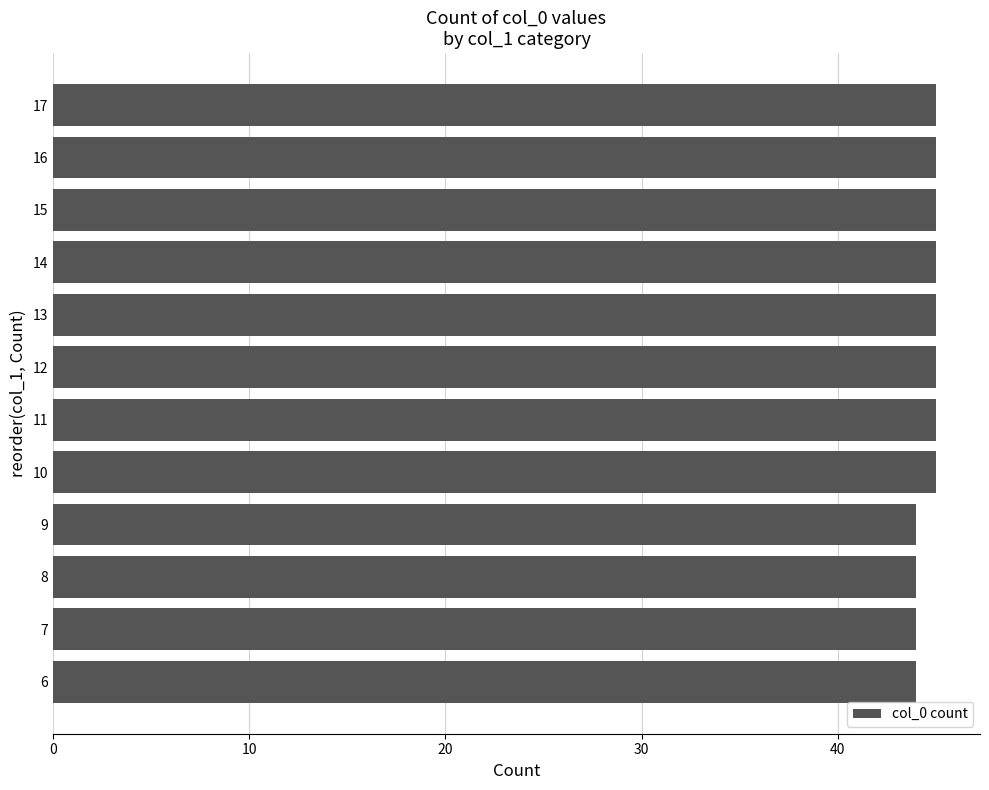

What is the maximum value shown in the chart?

45